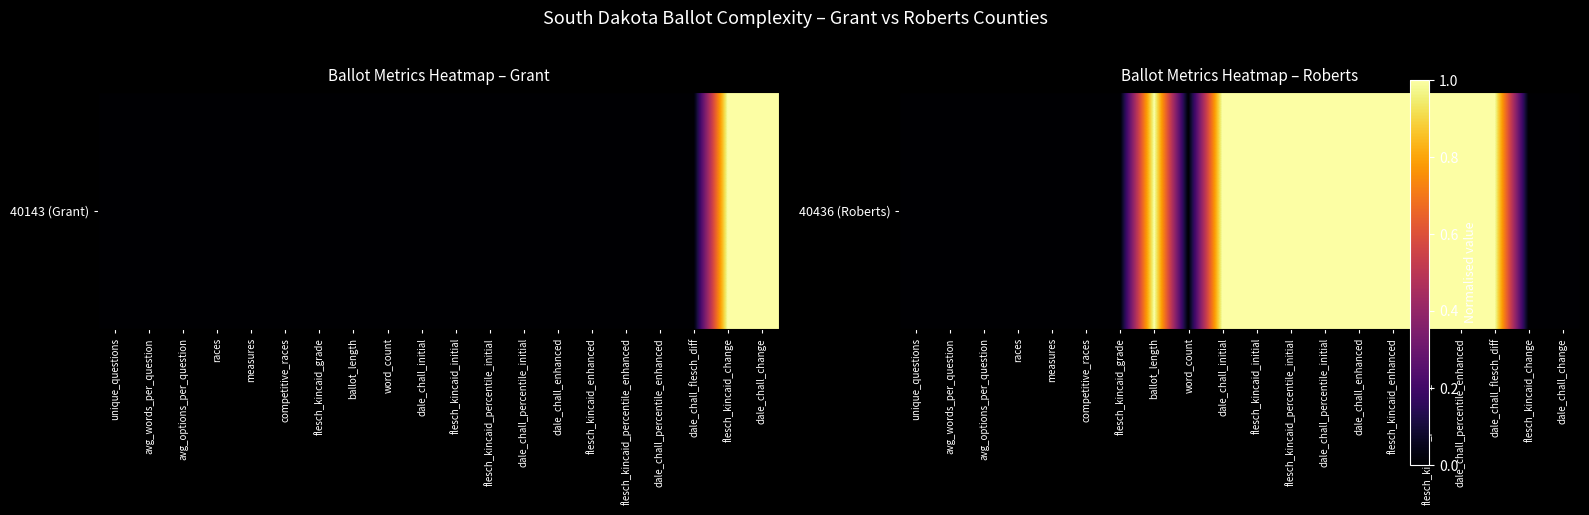

True or false: the data shows 0 at word_count.

True